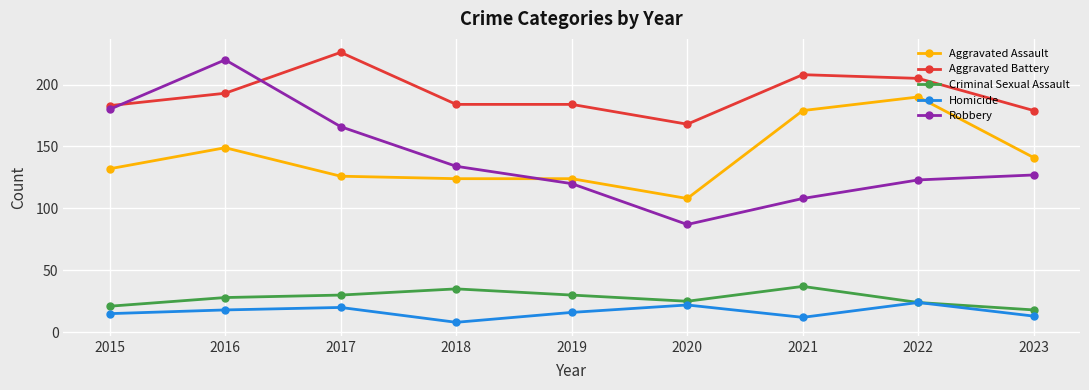

At which category does Aggravated Assault reach its first local peak?

2016